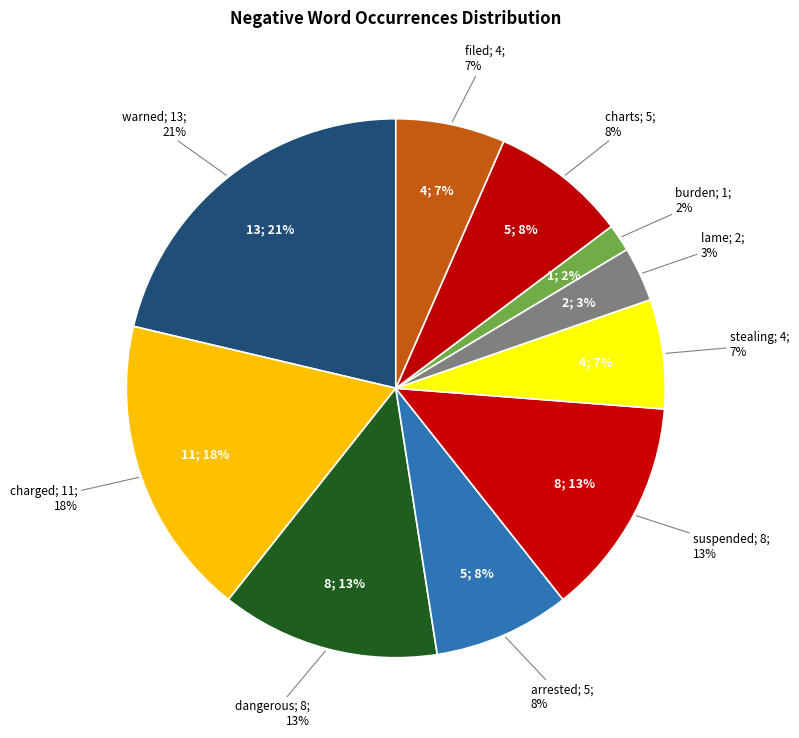

To the nearest percent, what is the difference between the dangerous and burden slice percentages?

11%